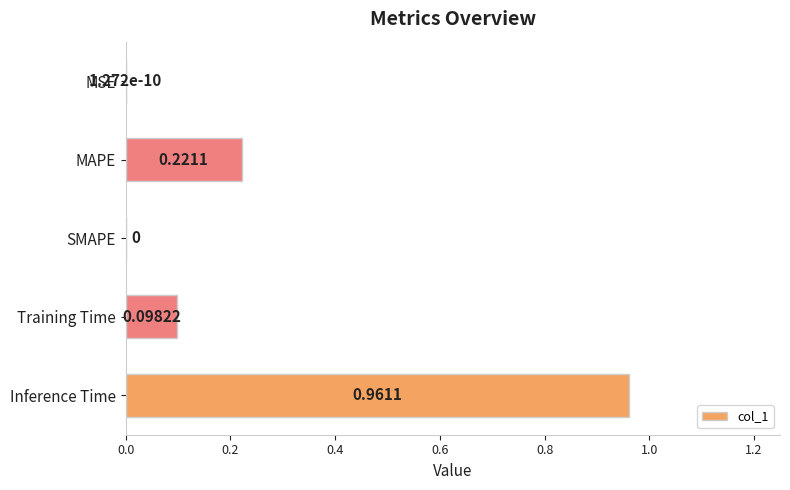

Which label corresponds to the largest value in the chart?

Inference Time